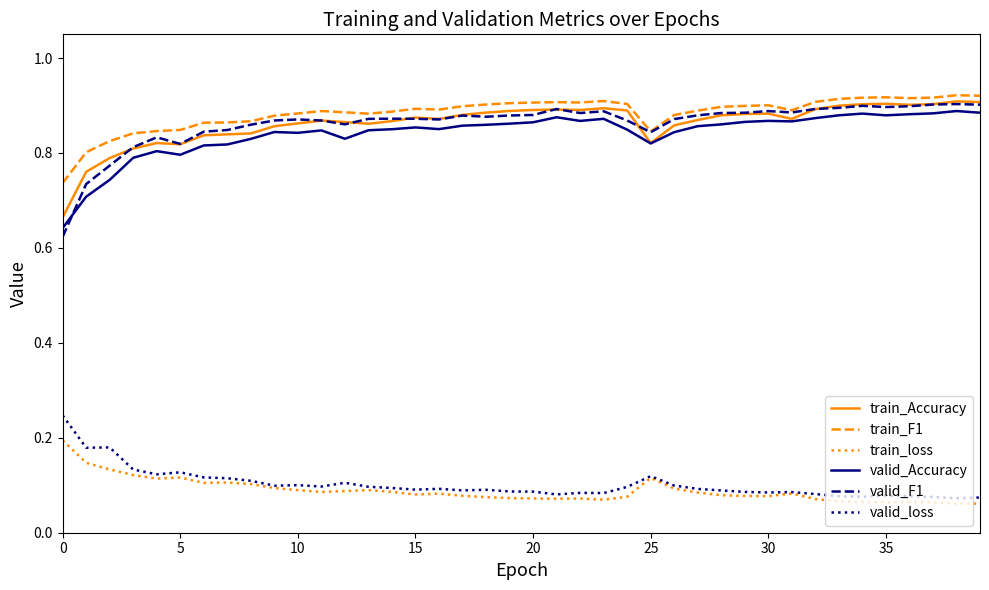

True or false: valid_Accuracy and train_loss intersect in this chart.

False